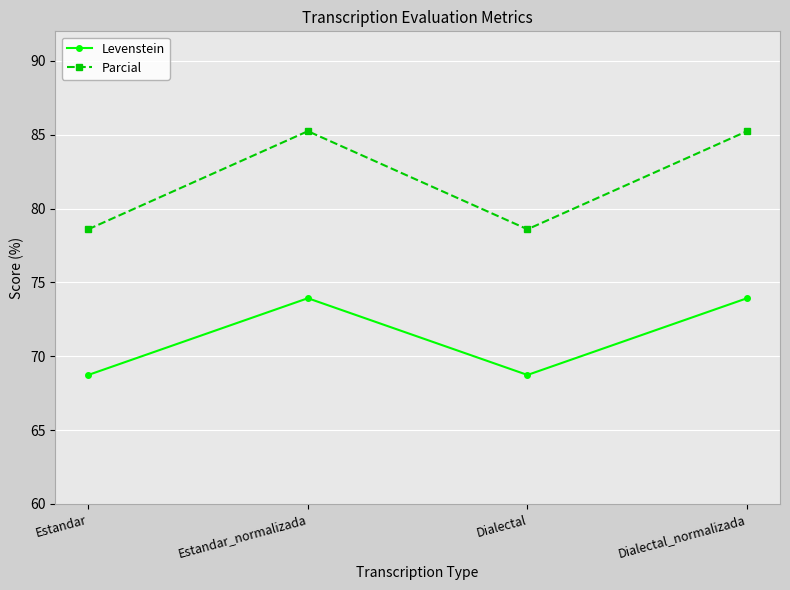

How many distinct data groups are displayed?

2